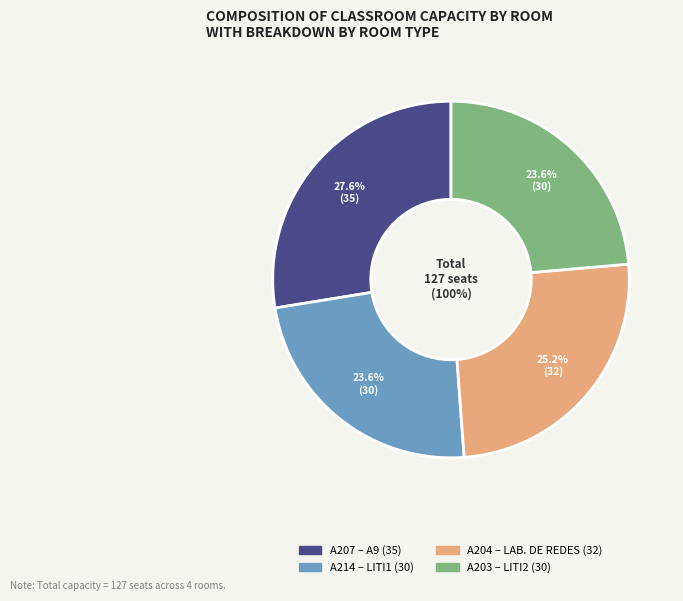

To the nearest percent, what is the difference between the largest and smallest slice percentages?

4%